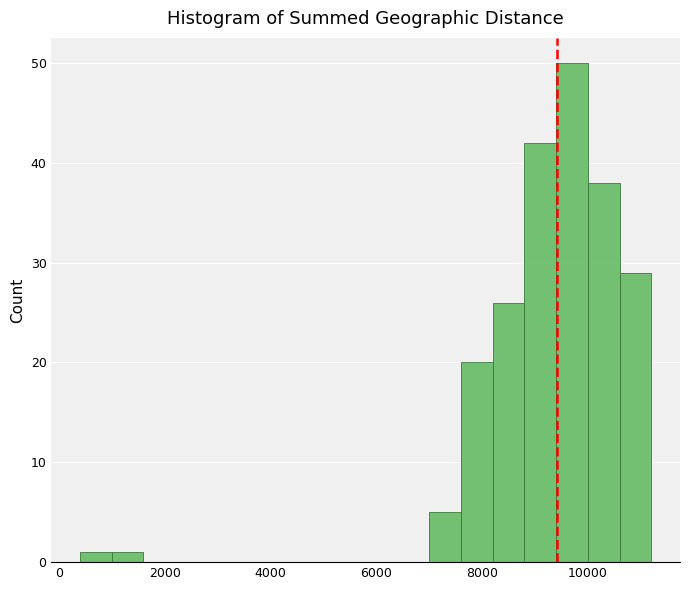

Read against the x-axis, roughly where is the centre of the tallest bar?

9800